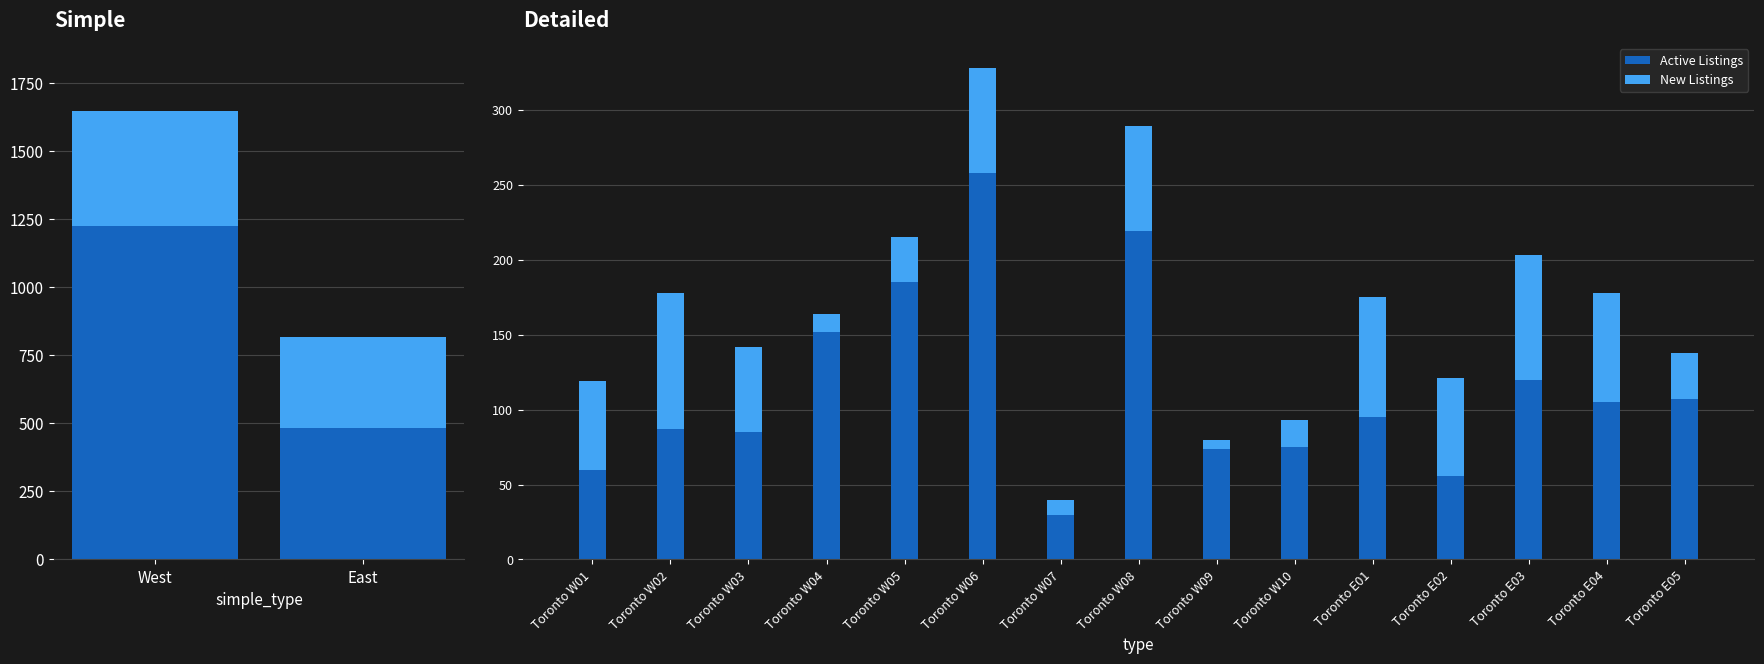

What is the value of the New Listings bar at the 8th from the left?

70